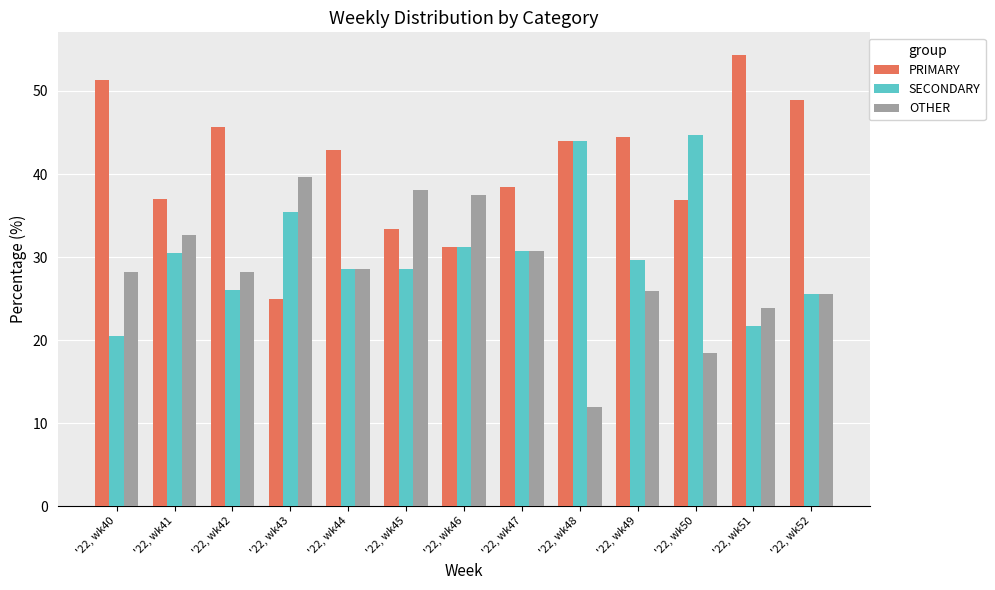

Is it true that OTHER equals 28.6 at '22, wk44?

True